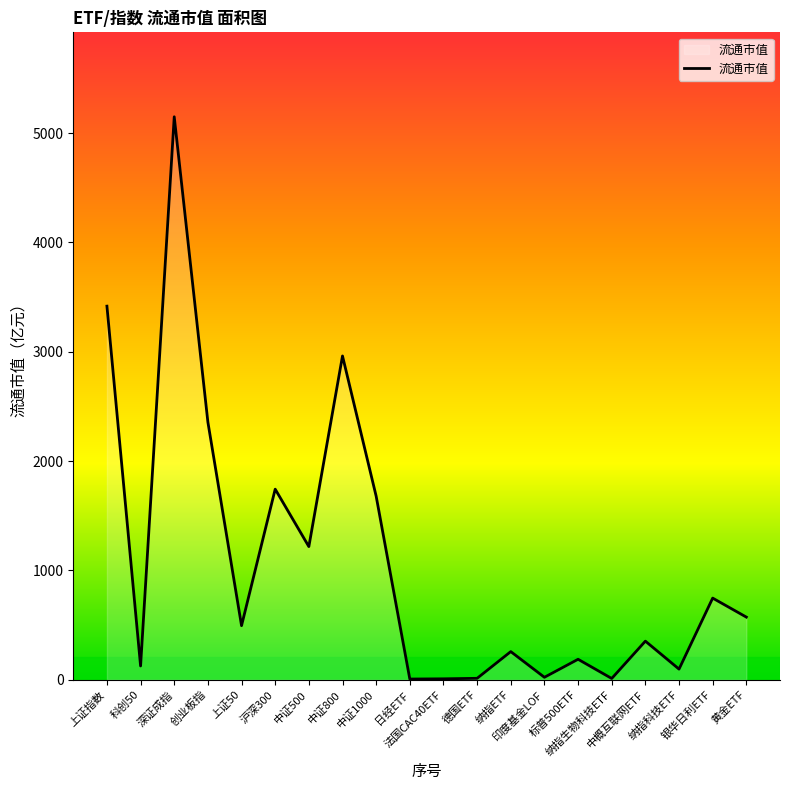

What is the average value?

1071.3